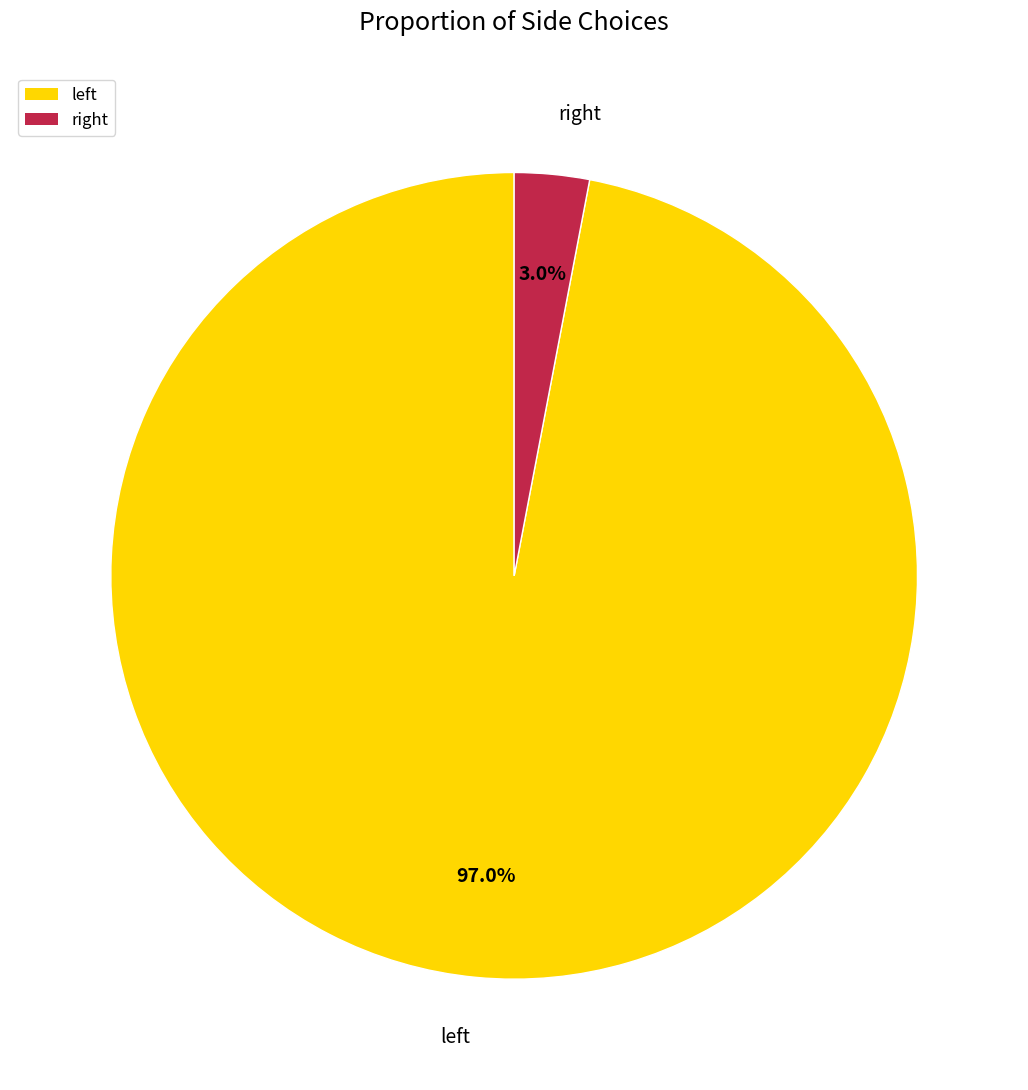

What is the majority slice?

left